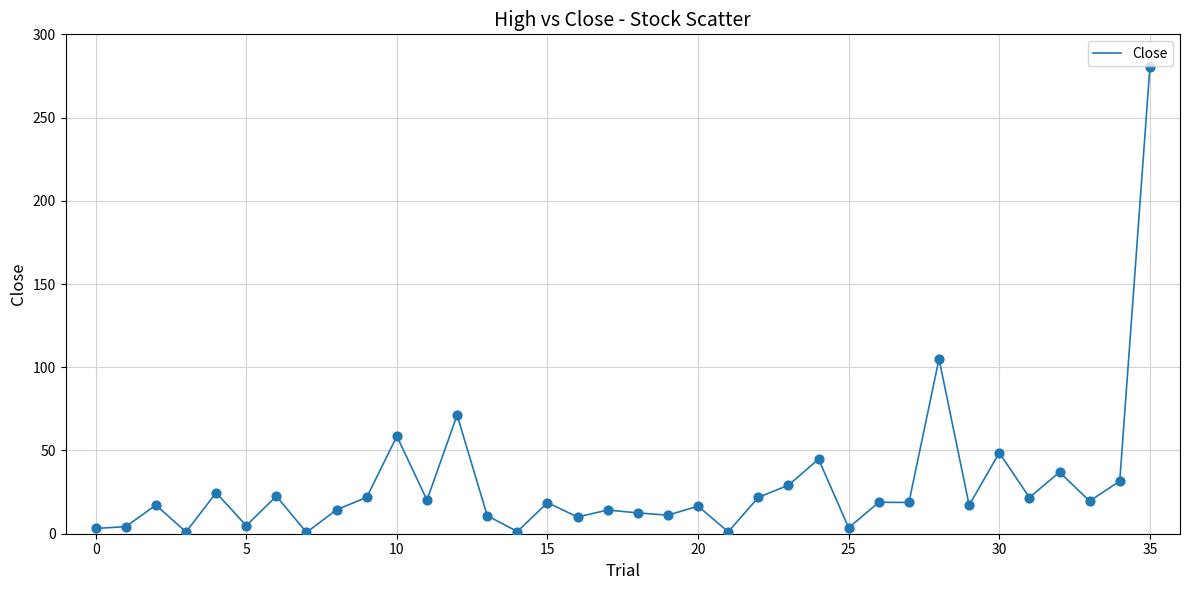

What is the maximum value shown in the chart?

280.1